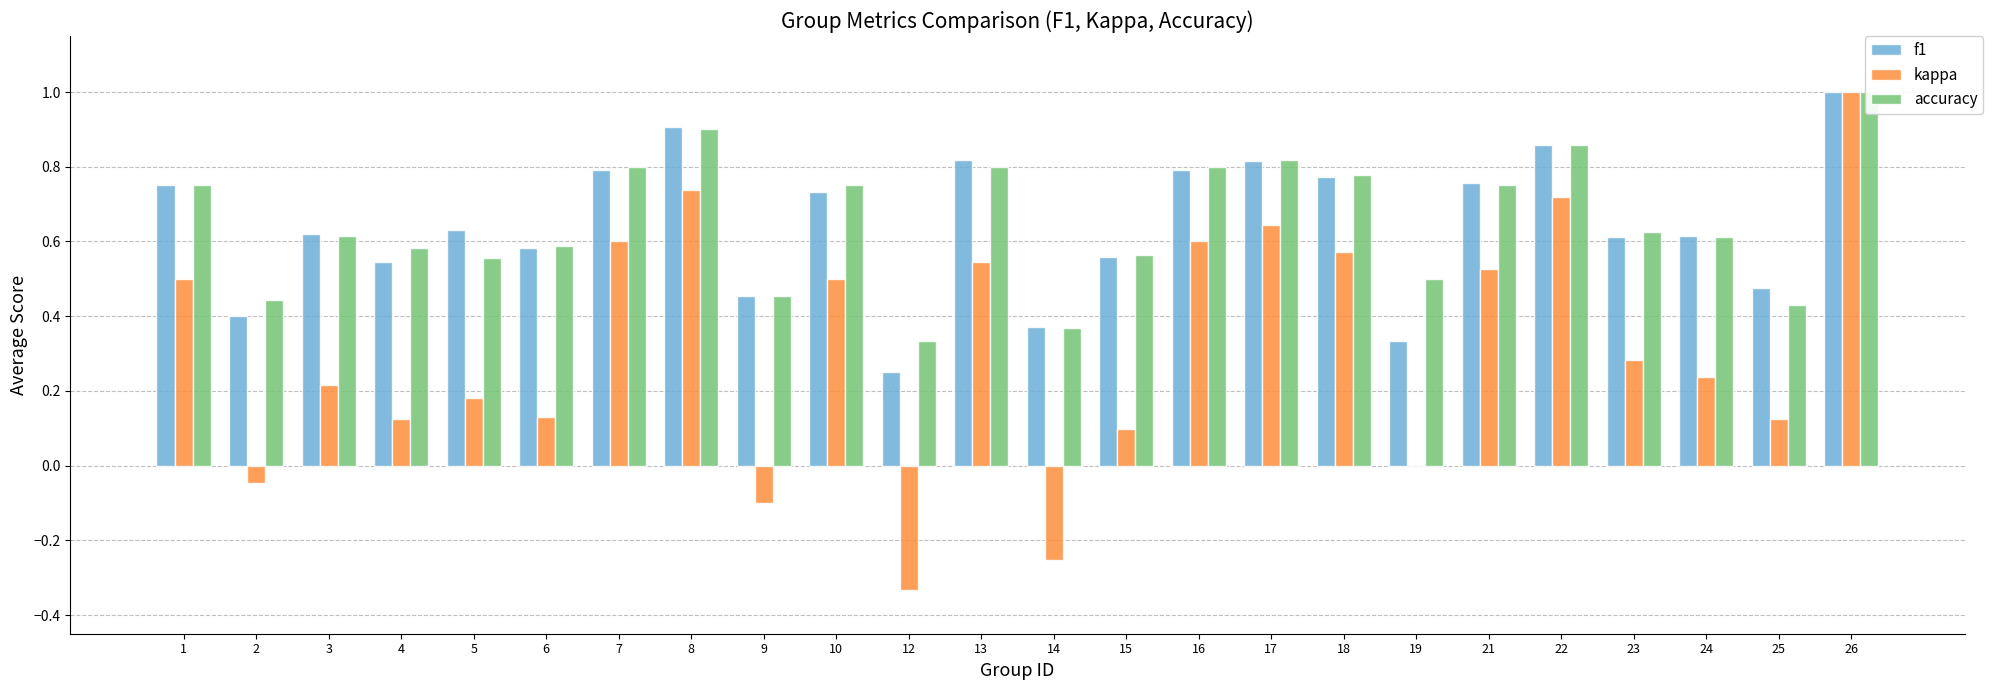

What is the average value of the accuracy series?

0.7